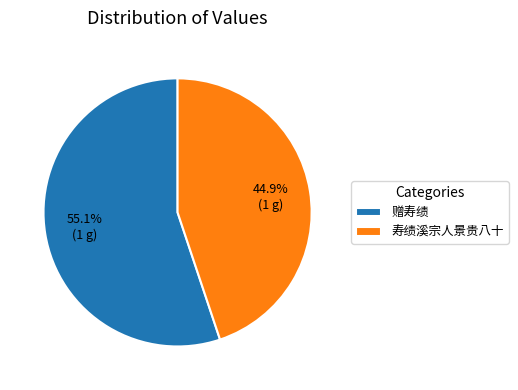

How much of the chart is everything except 赠寿绩?

44.9%